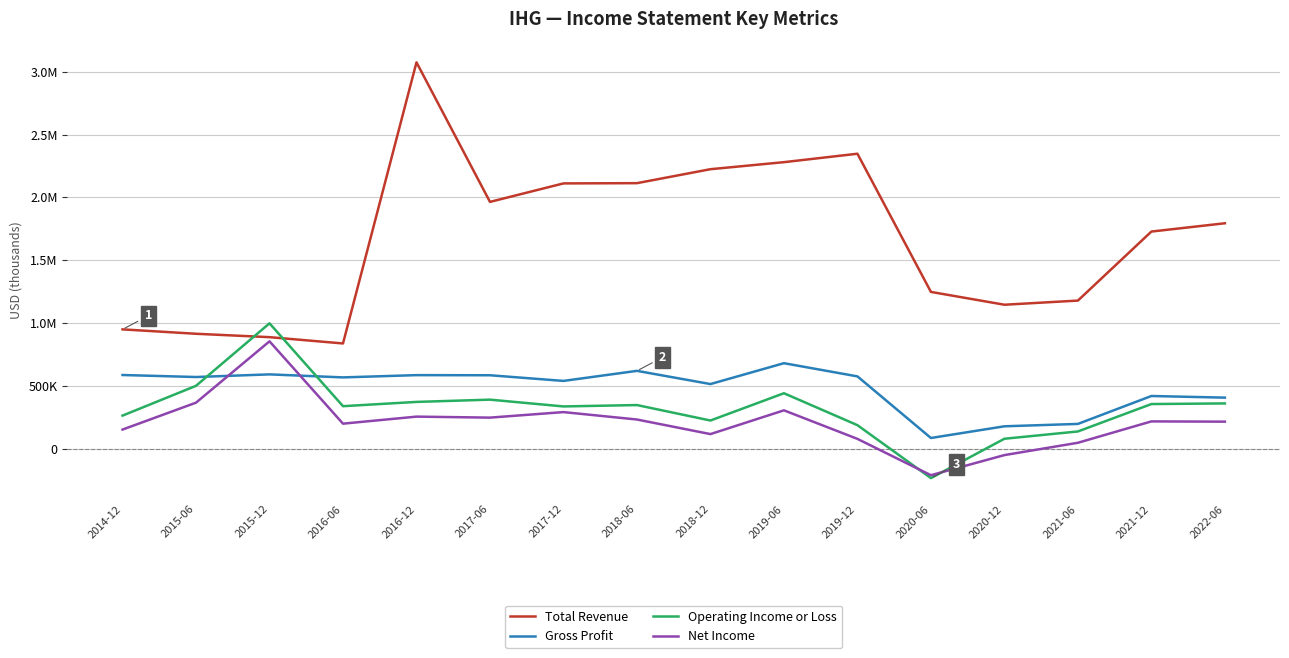

At which category does Gross Profit reach its first local peak?

2015-12